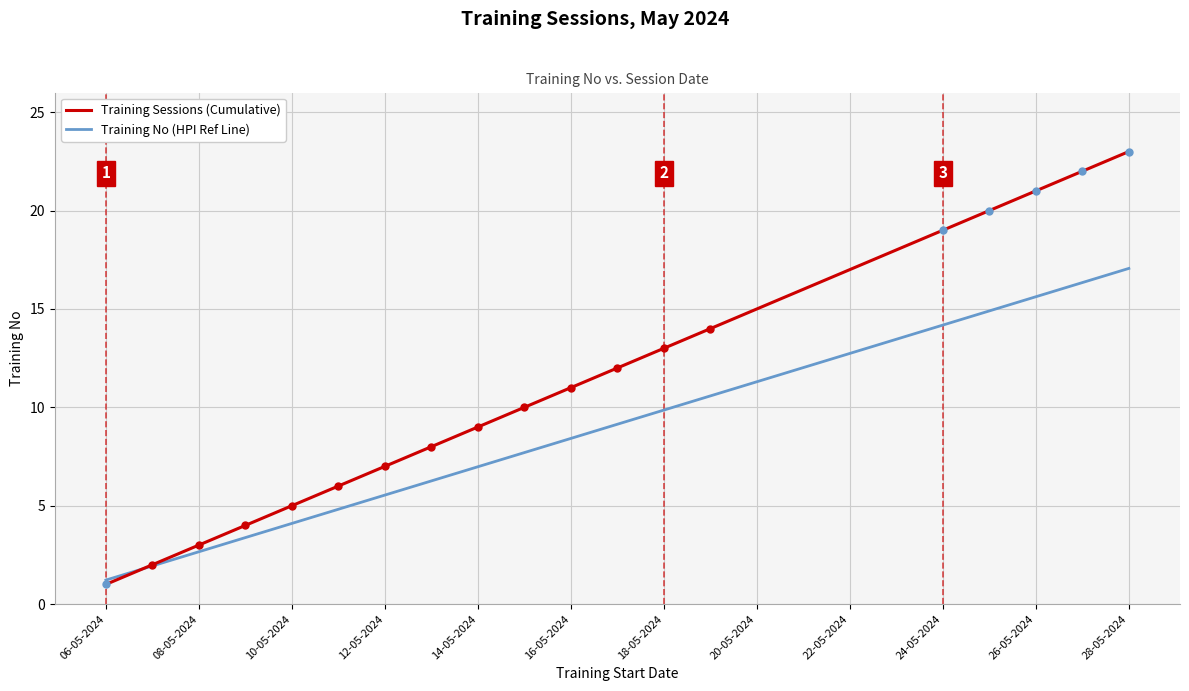

How many intersections are there between Training No (HPI Ref Line) and Training Sessions (Cumulative)?

1